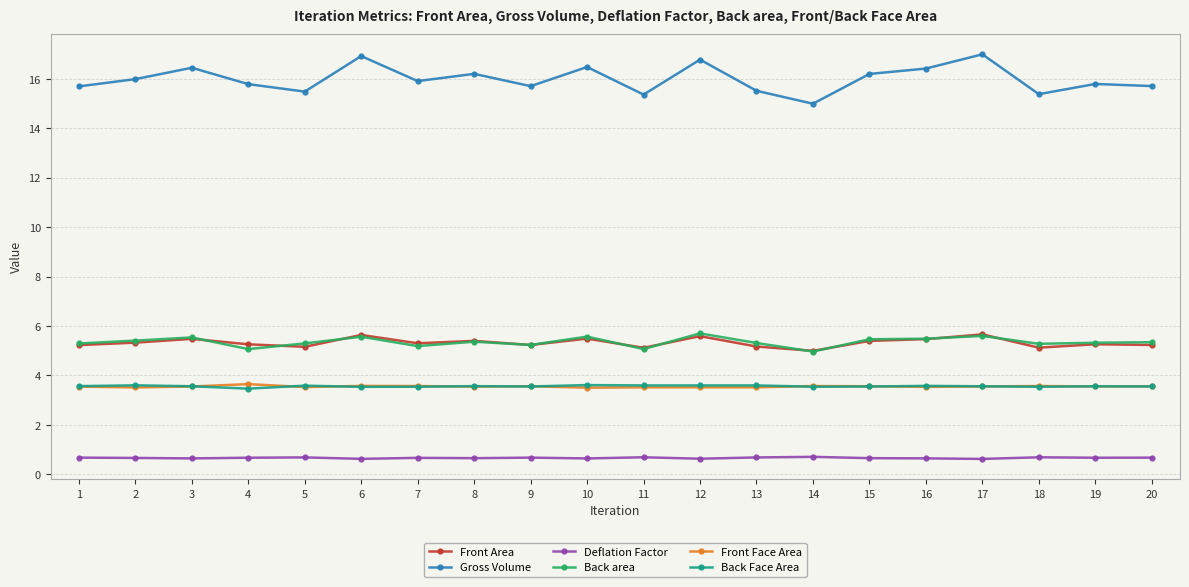

What are all the series names shown in the legend?

Front Area, Gross Volume, Deflation Factor, Back area, Front Face Area, Back Face Area